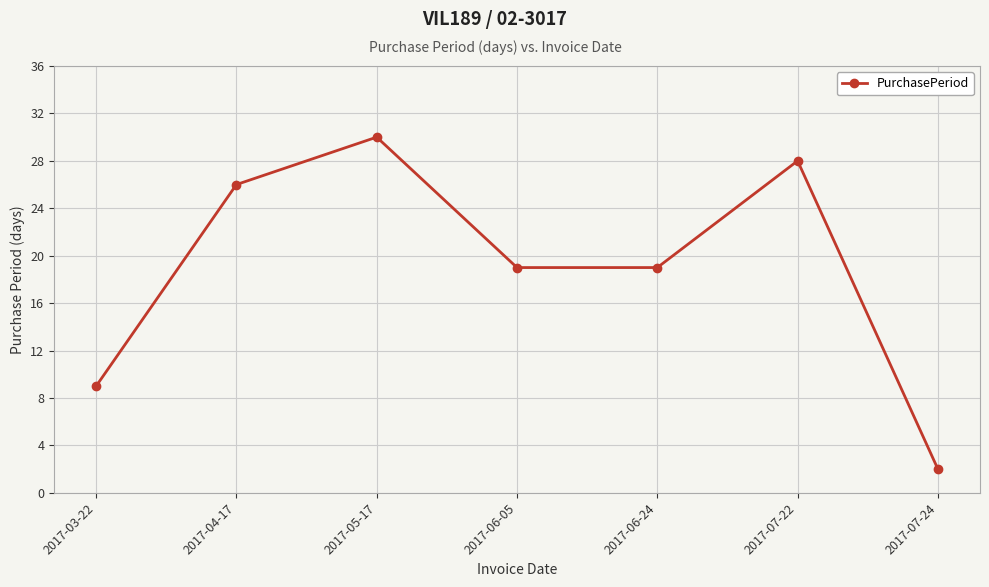

What is the label of the 1st point from the left?

2017-03-22